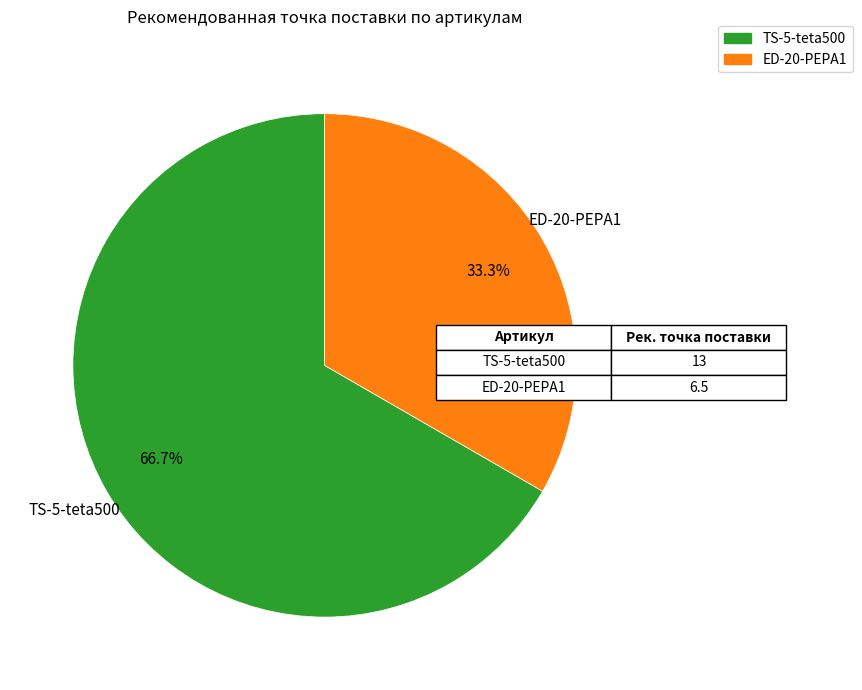

How many segments does this pie chart have?

2